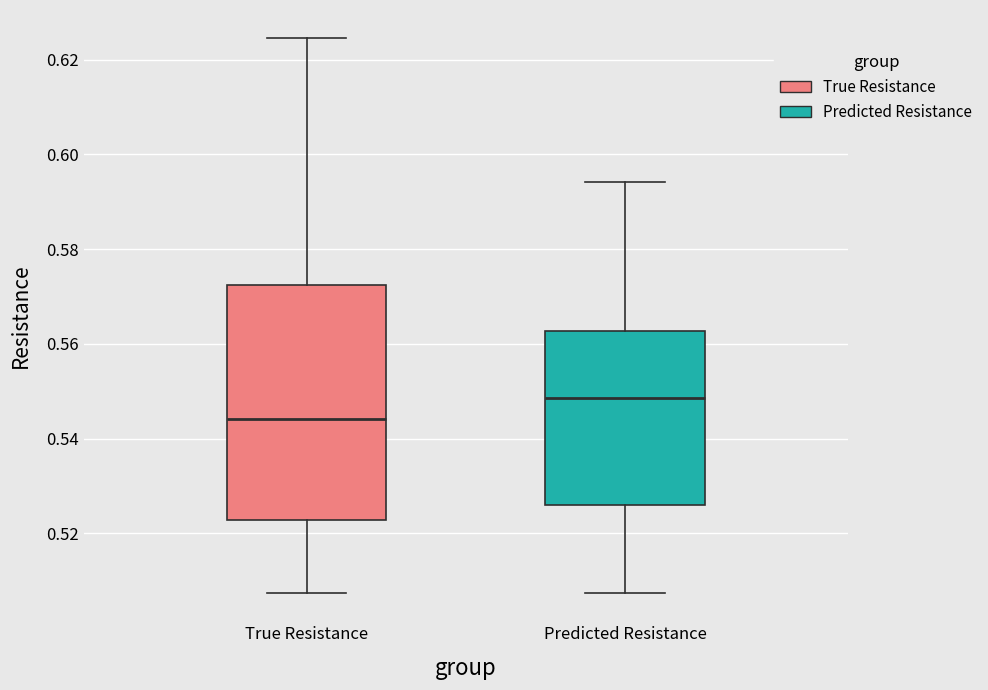

Where is the upper edge of the box for Predicted Resistance on the y-axis? The values are not printed on the chart, so give them approximately, as read against the axis.

0.562